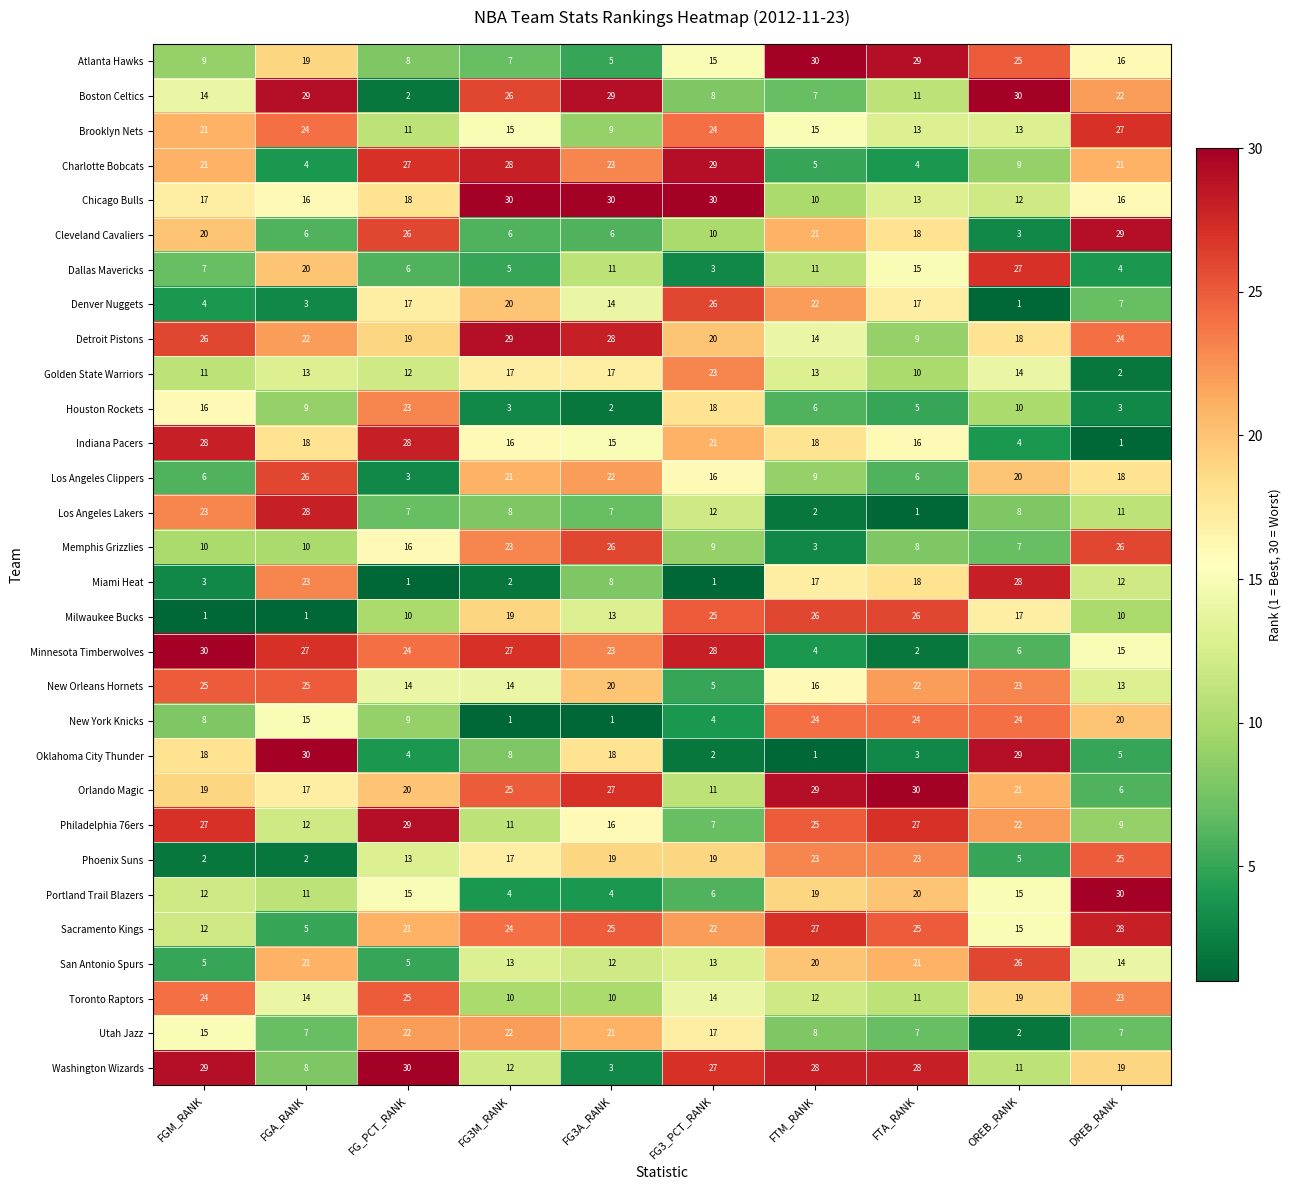

Between FG3A_RANK and DREB_RANK, which series saw the biggest shift?

Portland Trail Blazers